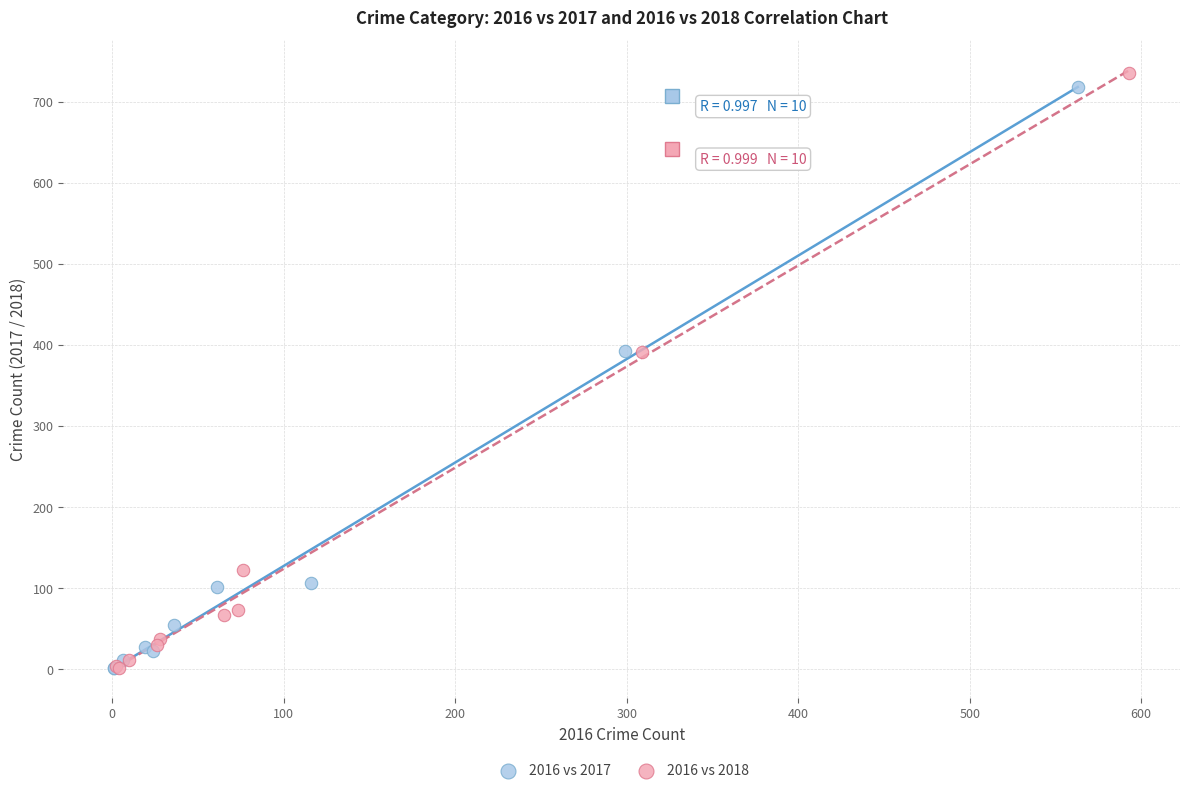

Which series has the widest spread of Y values?

2016 vs 2018